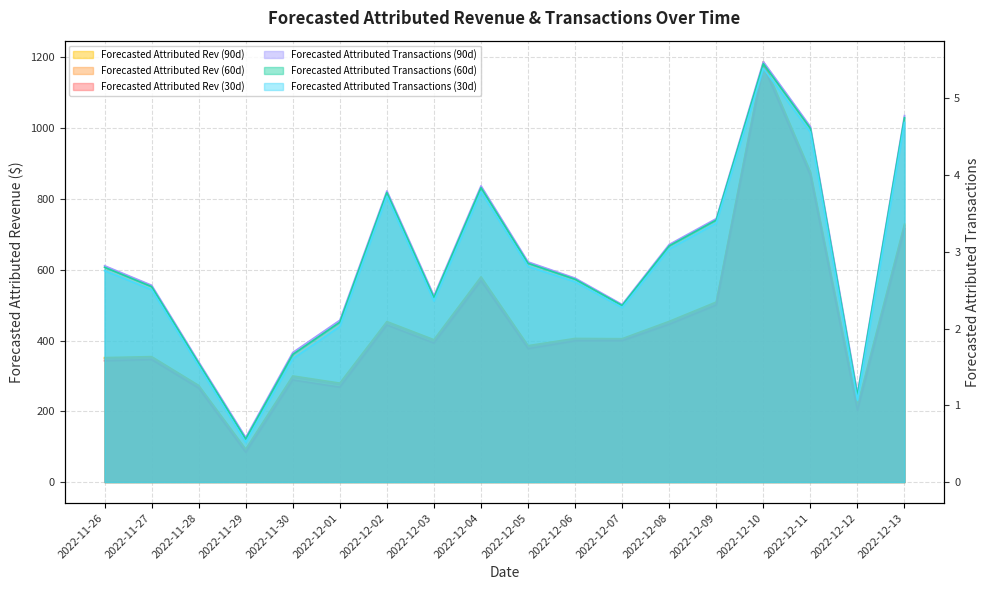

How many data points in Forecasted Attributed Transactions (90d) are less than 2?

4